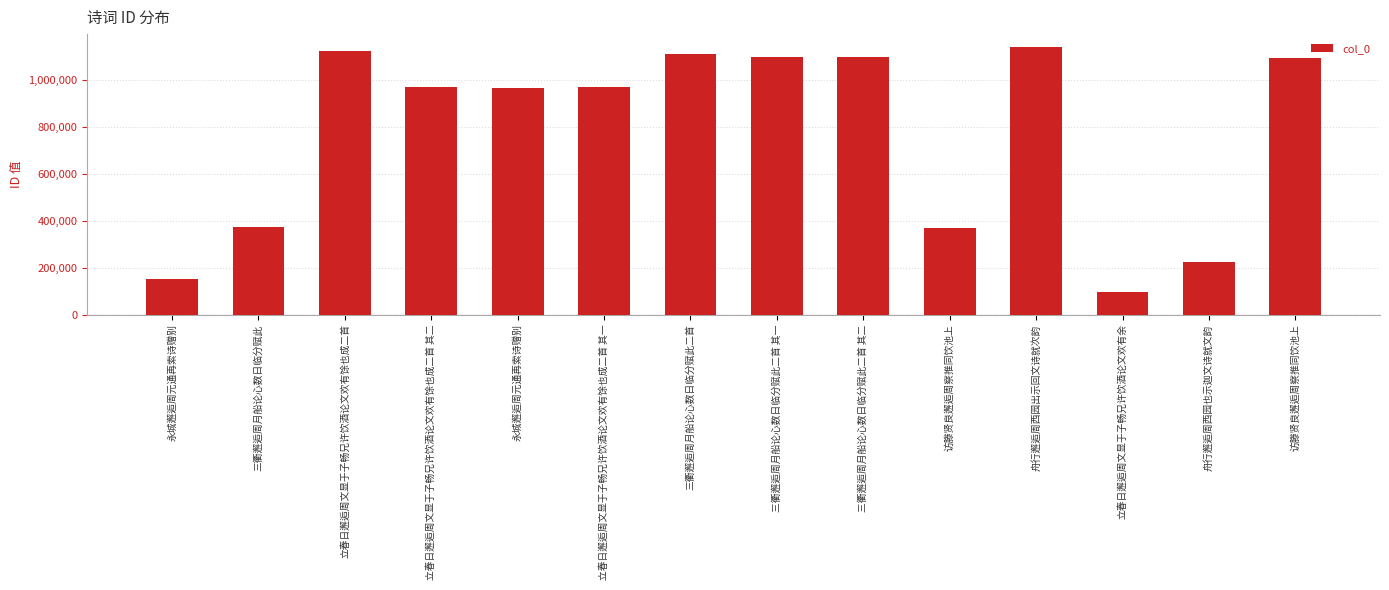

Is it true that the value at 立春日邂逅周文显于子畅兄许饮酒论文欢有余 is 96541?

True